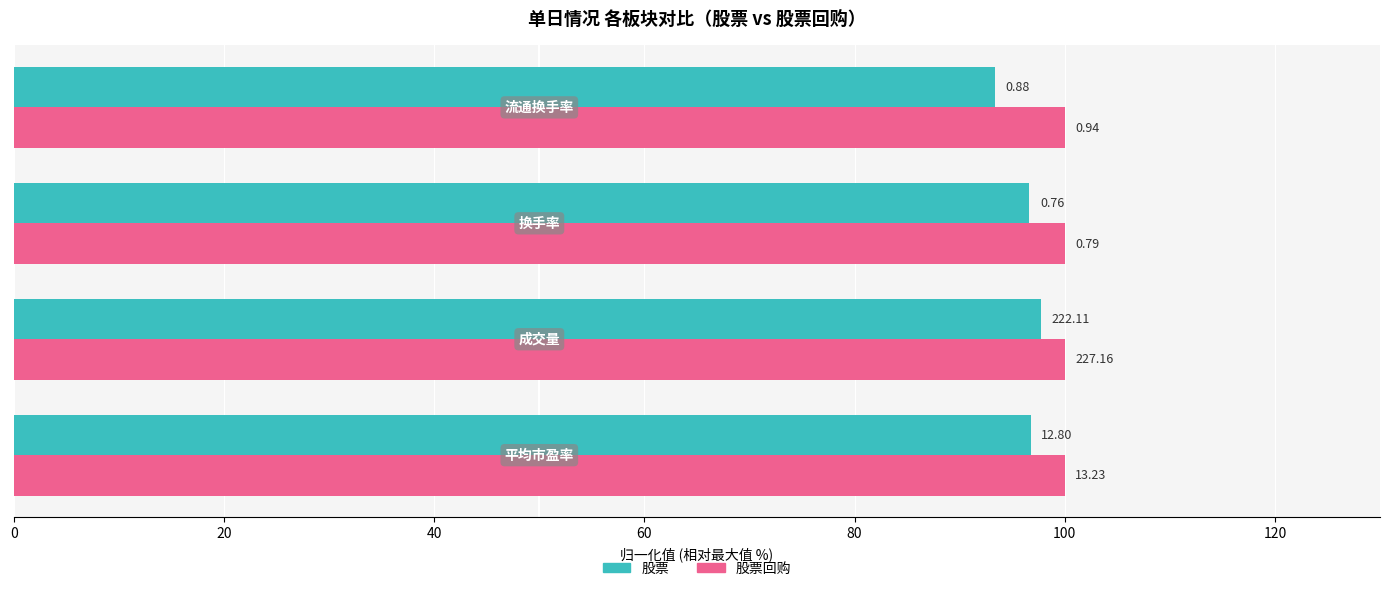

What are all the series names shown in the legend?

股票, 股票回购